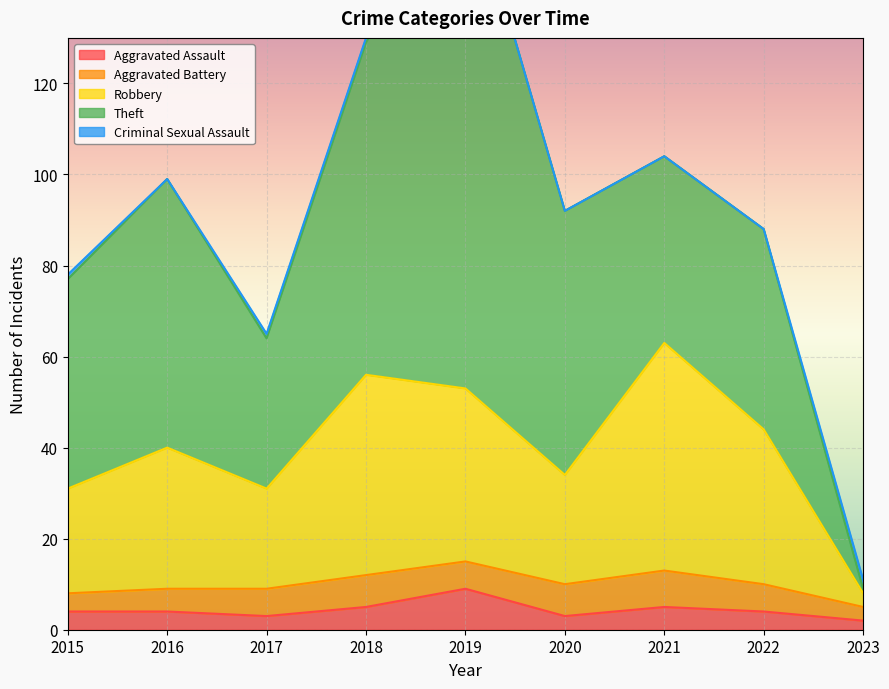

True or false: Criminal Sexual Assault has more than 0 points higher than both neighbors.

False